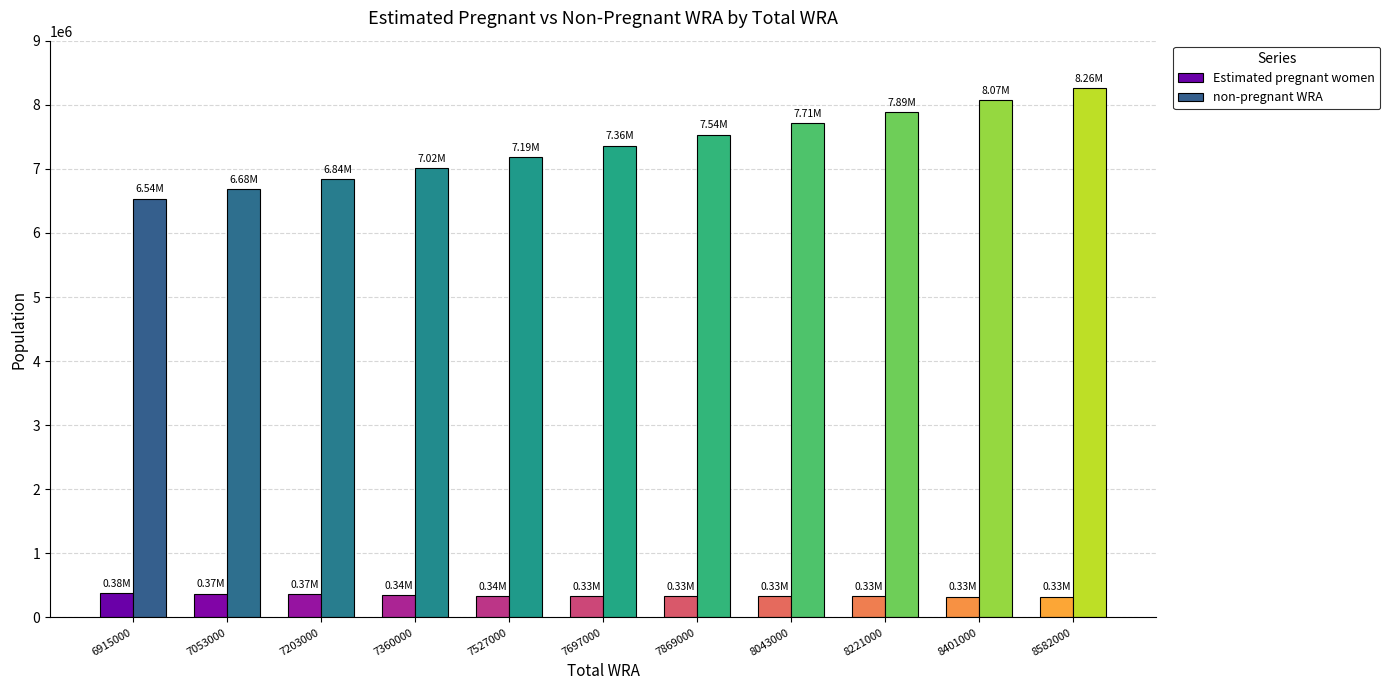

What is the difference between the highest and lowest values at 7053000?

6309127.4